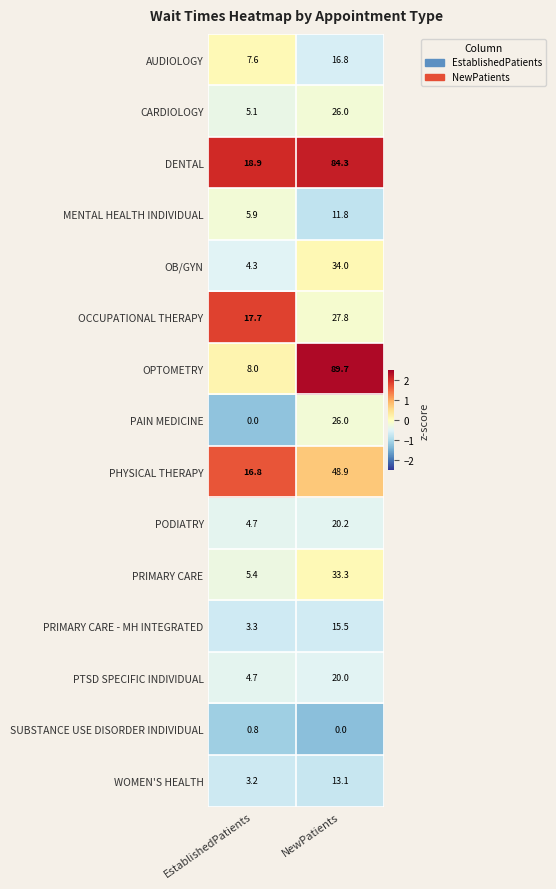

The MENTAL HEALTH INDIVIDUAL series shows 8.6 at EstablishedPatients. True or false?

False